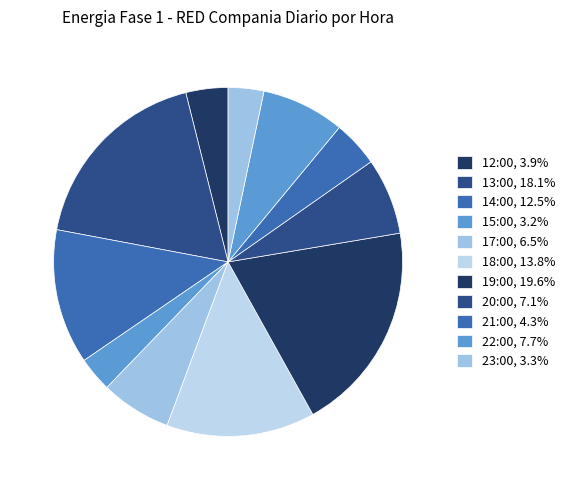

Which slice is the largest?

19:00